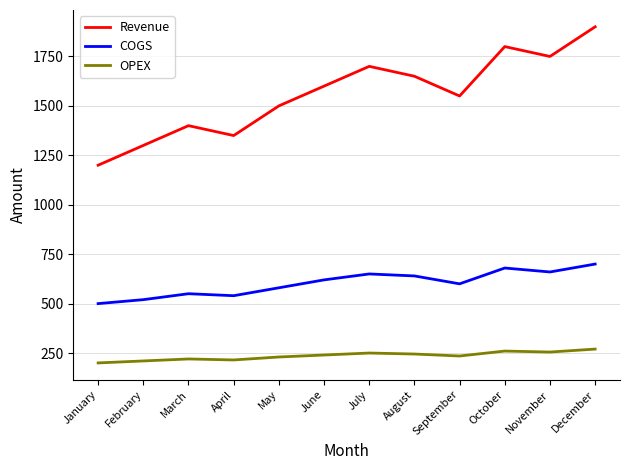

True or false: OPEX and COGS cross at least once.

False